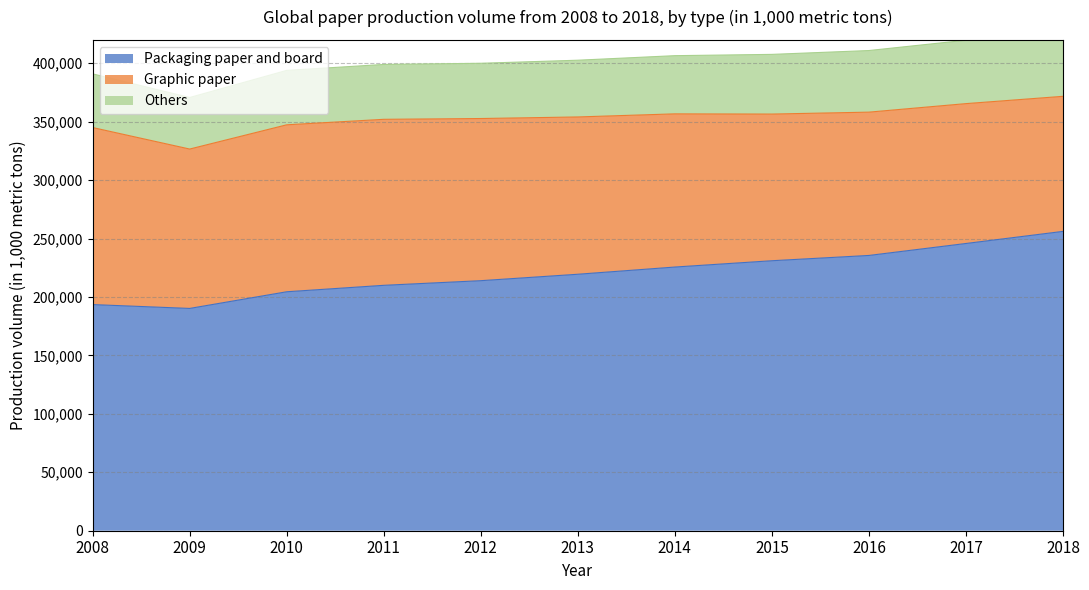

Does the chart display data point markers on the line(s)?

No